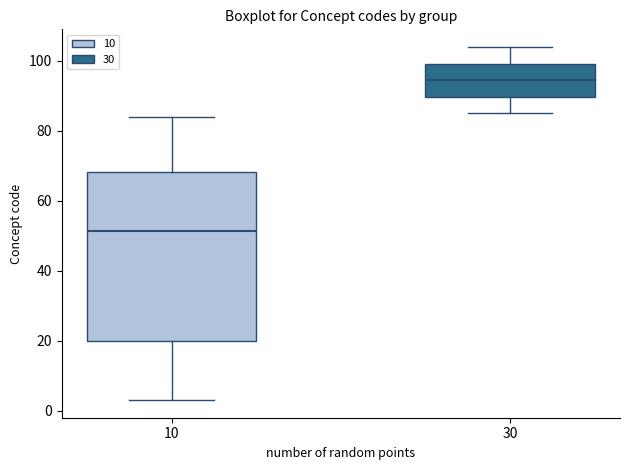

Which box has the lowest median line?

10